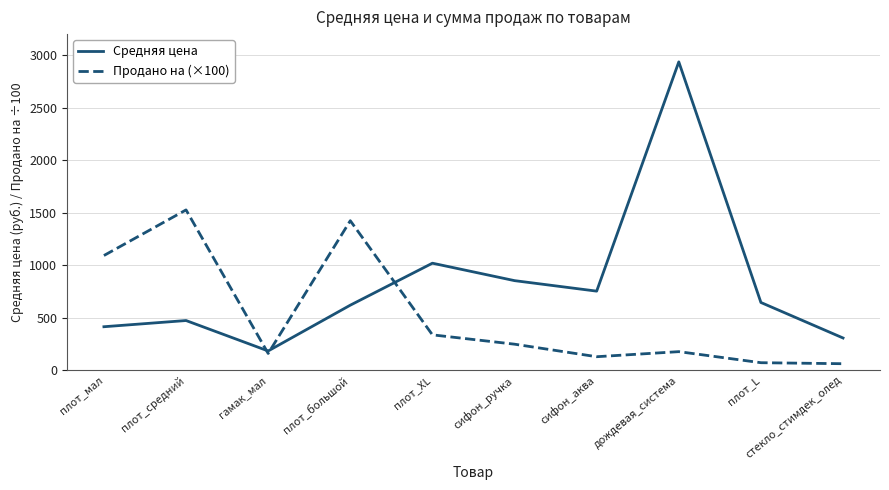

Does the chart have visible grid lines?

Yes